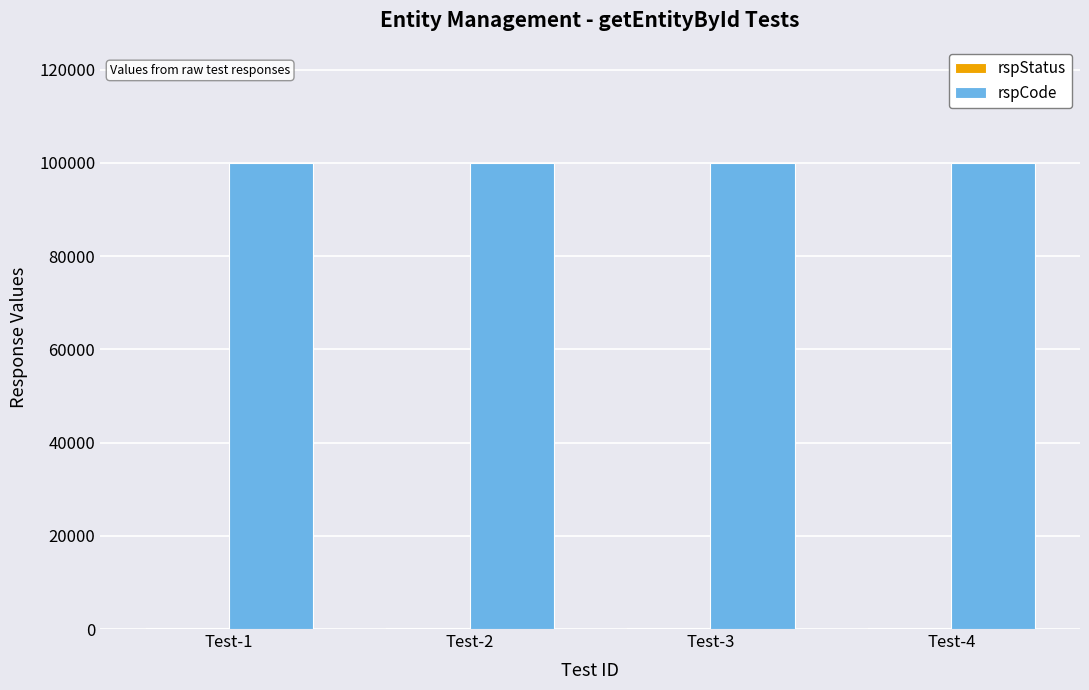

Is it true that rspCode equals 100000 at Test-1?

True